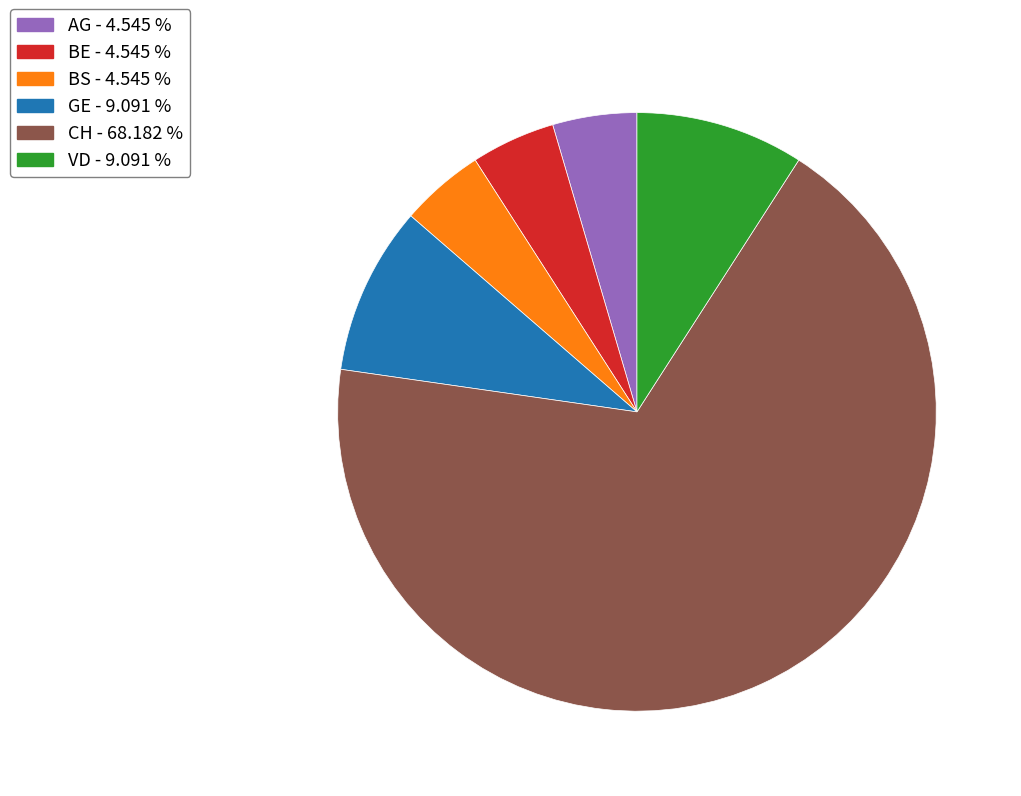

Is there any slice that represents more than half of the pie?

Yes